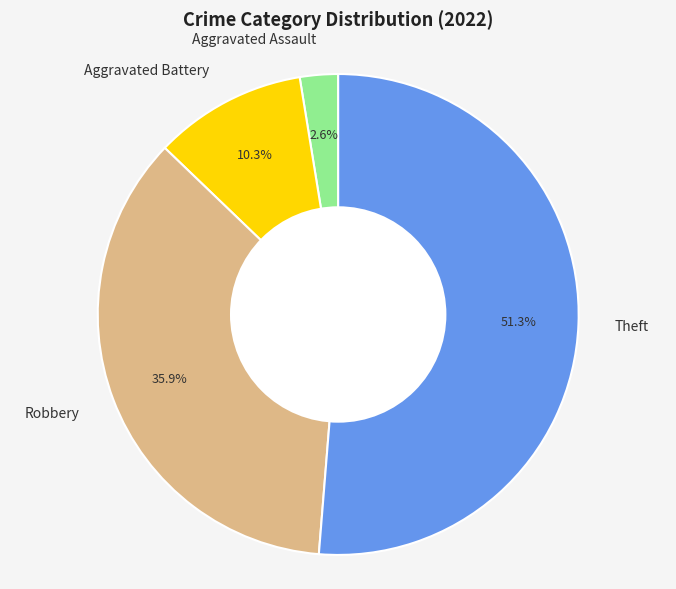

To the nearest percent, what is the average slice percentage?

25%